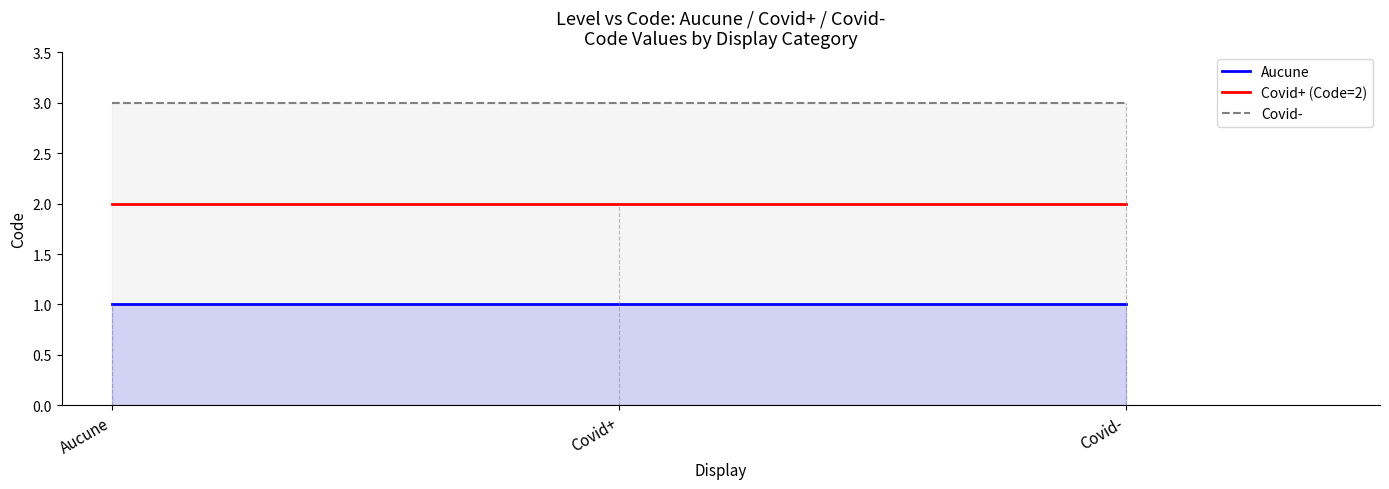

True or false: Covid- has a value of 3 at Covid+.

True